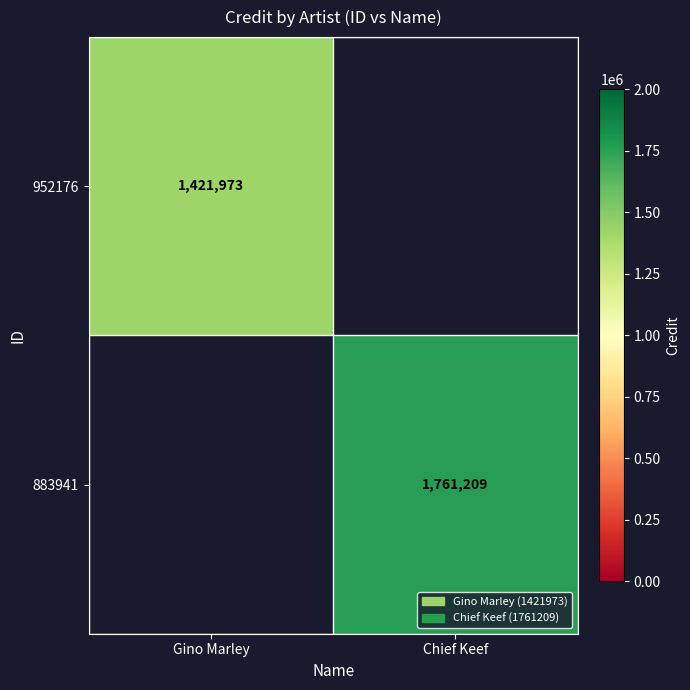

Which label corresponds to the largest value in the chart?

Chief Keef